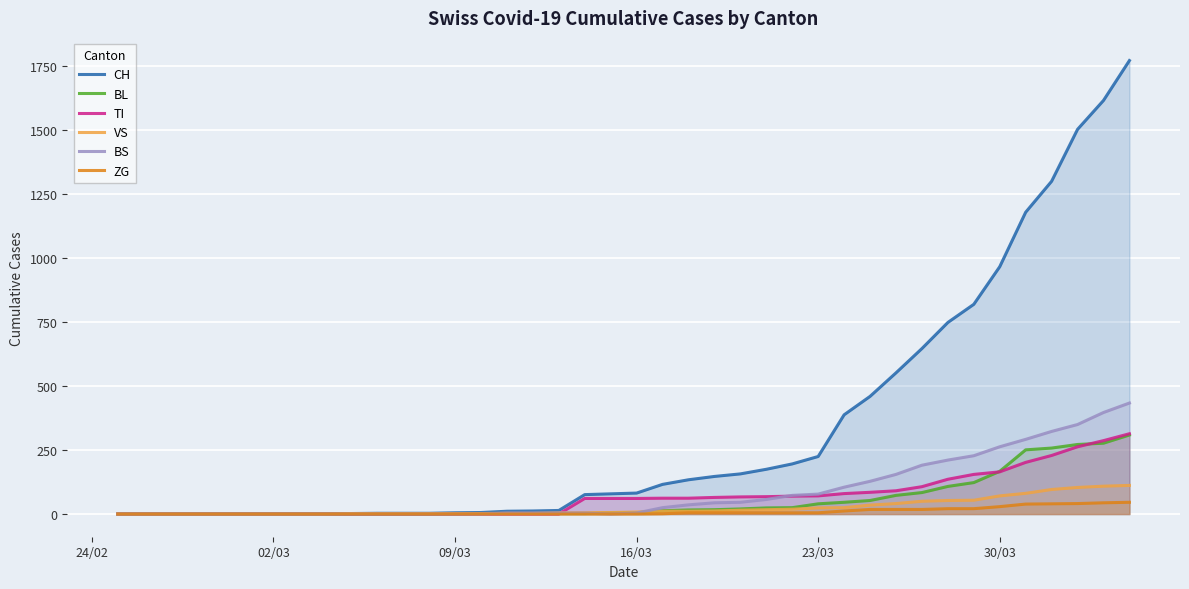

True or false: BS and CH cross at least once.

False